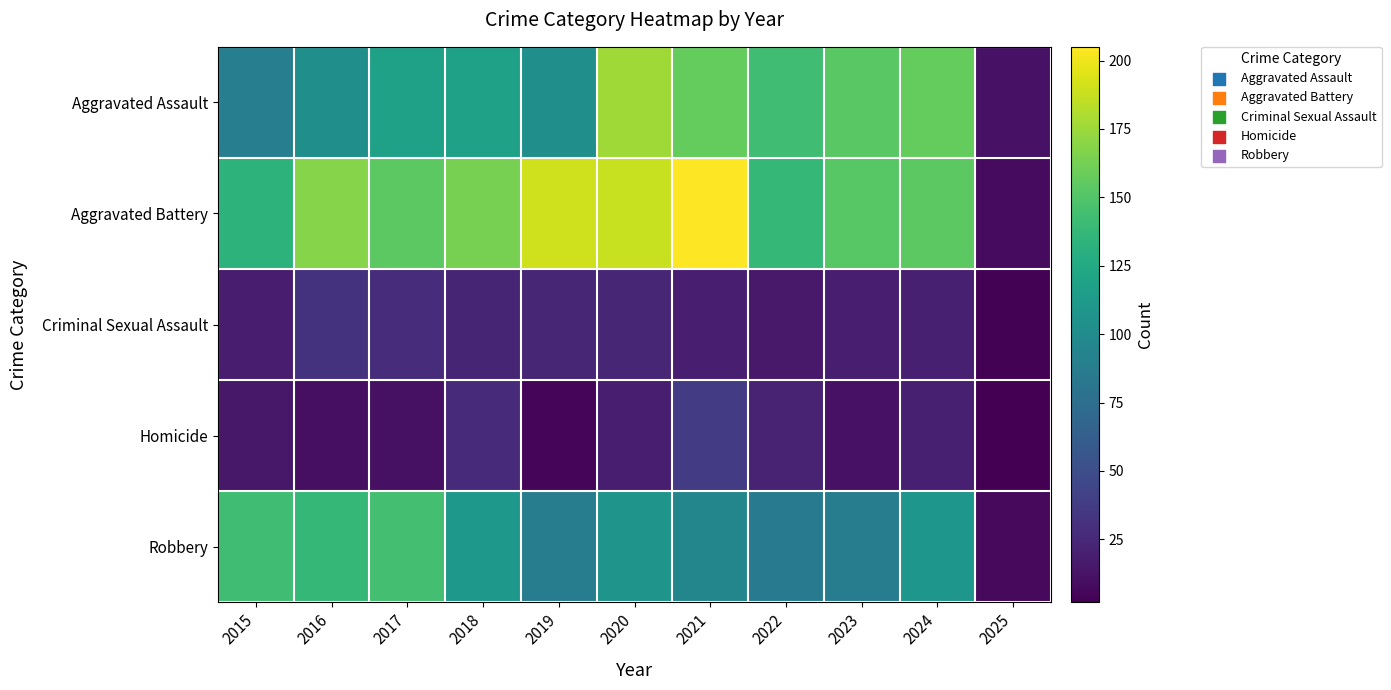

Rank the series by their maximum value, from lowest to highest.

Criminal Sexual Assault, Homicide, Robbery, Aggravated Assault, Aggravated Battery